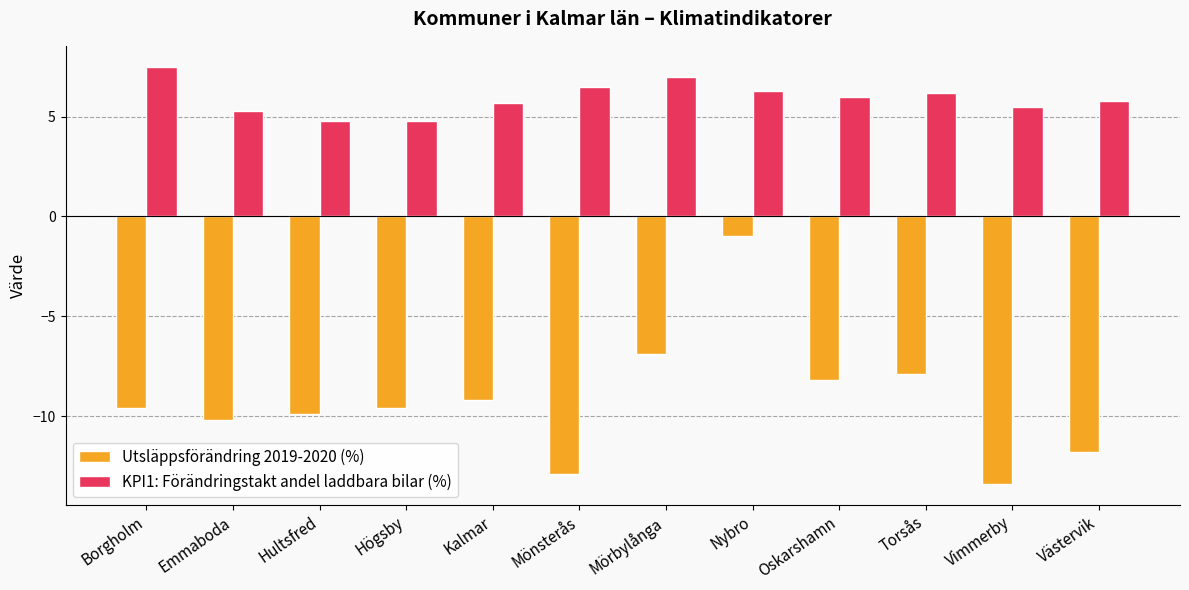

What are all the series names shown in the legend?

Utsläppsförändring 2019-2020 (%), KPI1: Förändringstakt andel laddbara bilar (%)